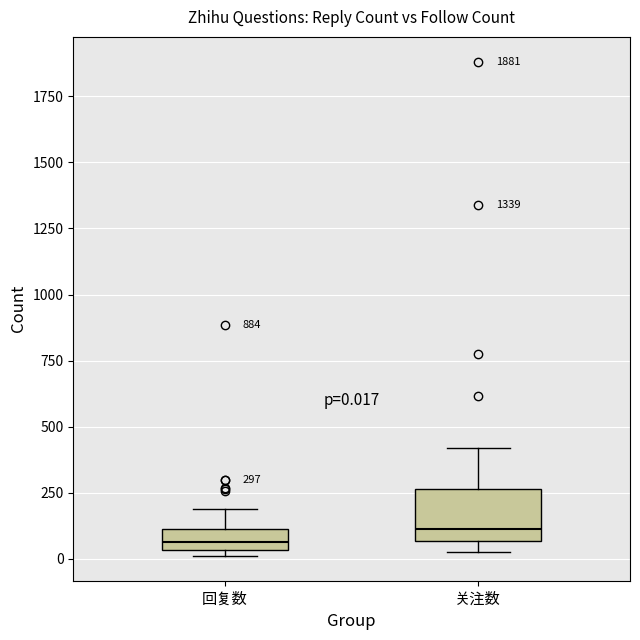

Which box is the tallest, from its lower edge to its upper edge?

关注数